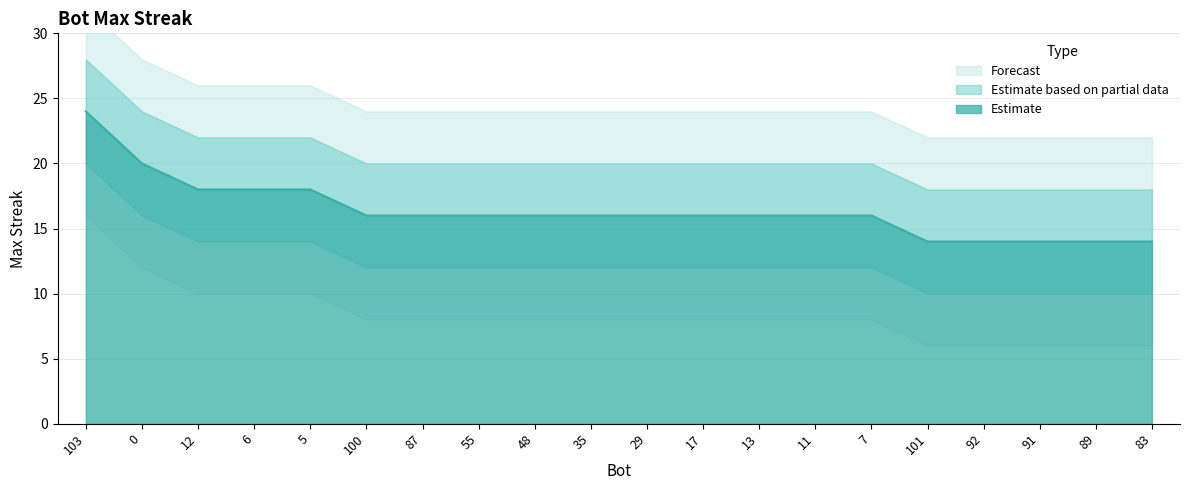

What is the difference between the maximum and minimum values?

10